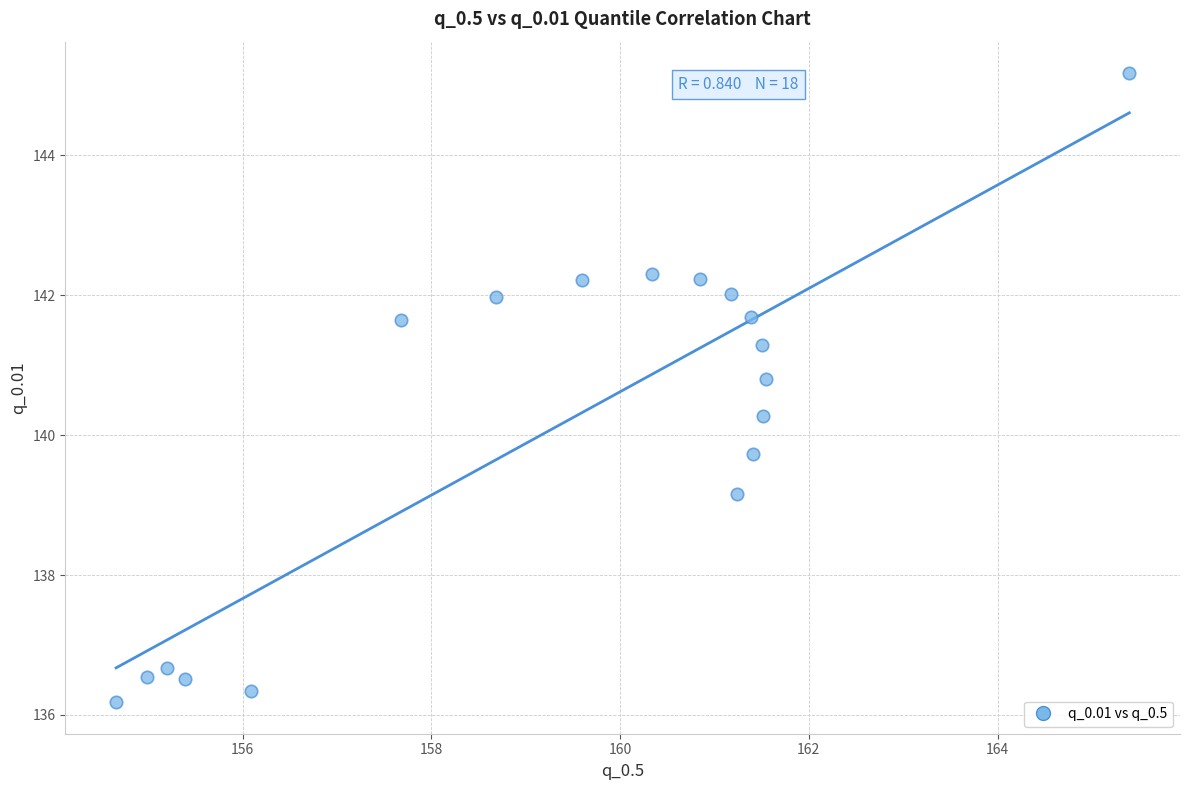

What is the range of X values (max minus min)?

10.7